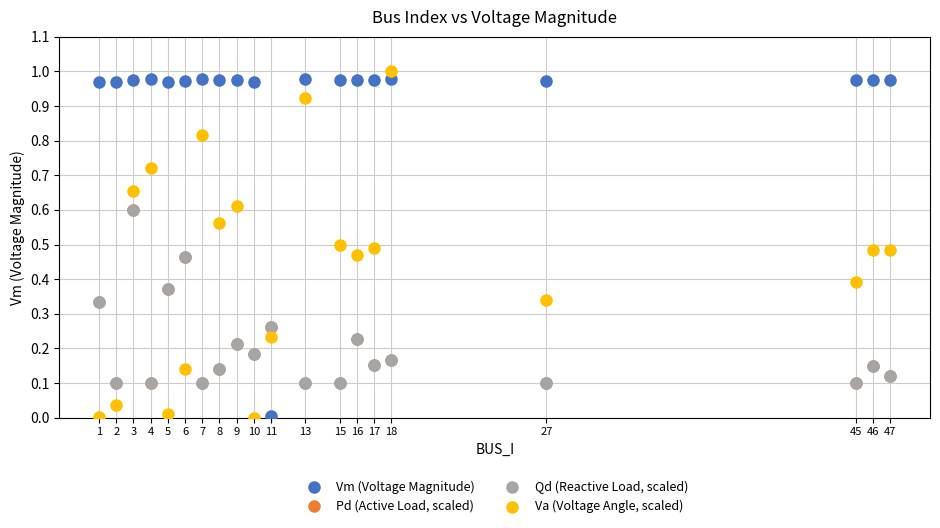

What are all the series names shown in the legend?

Vm (Voltage Magnitude), Pd (Active Load, scaled), Qd (Reactive Load, scaled), Va (Voltage Angle, scaled)